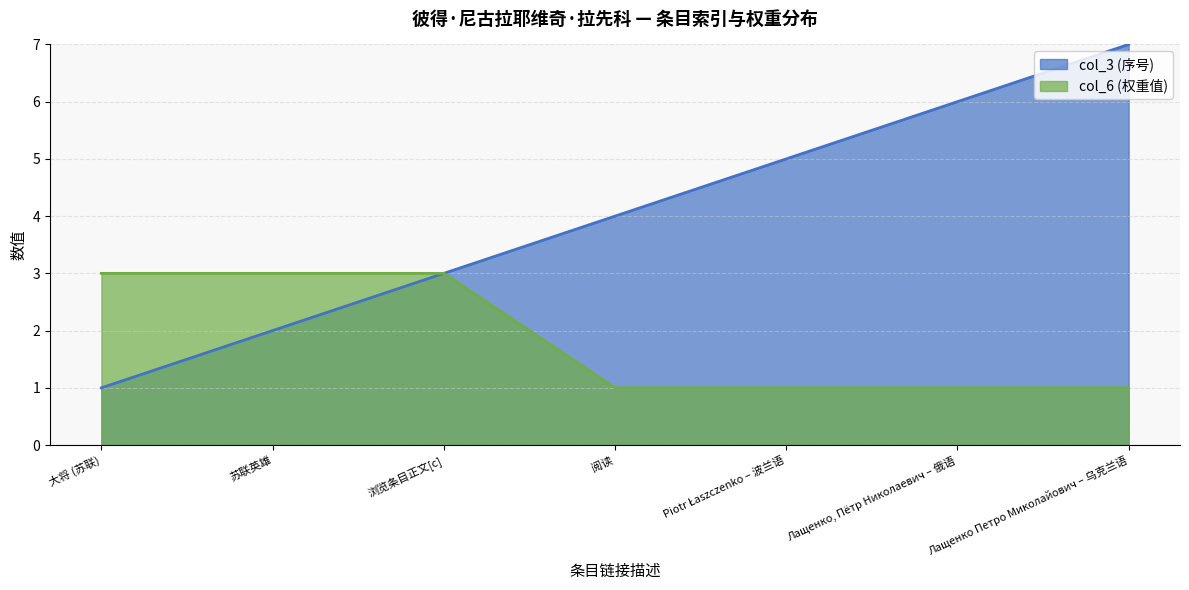

The col_3 series shows 1 at 苏联英雄. True or false?

False